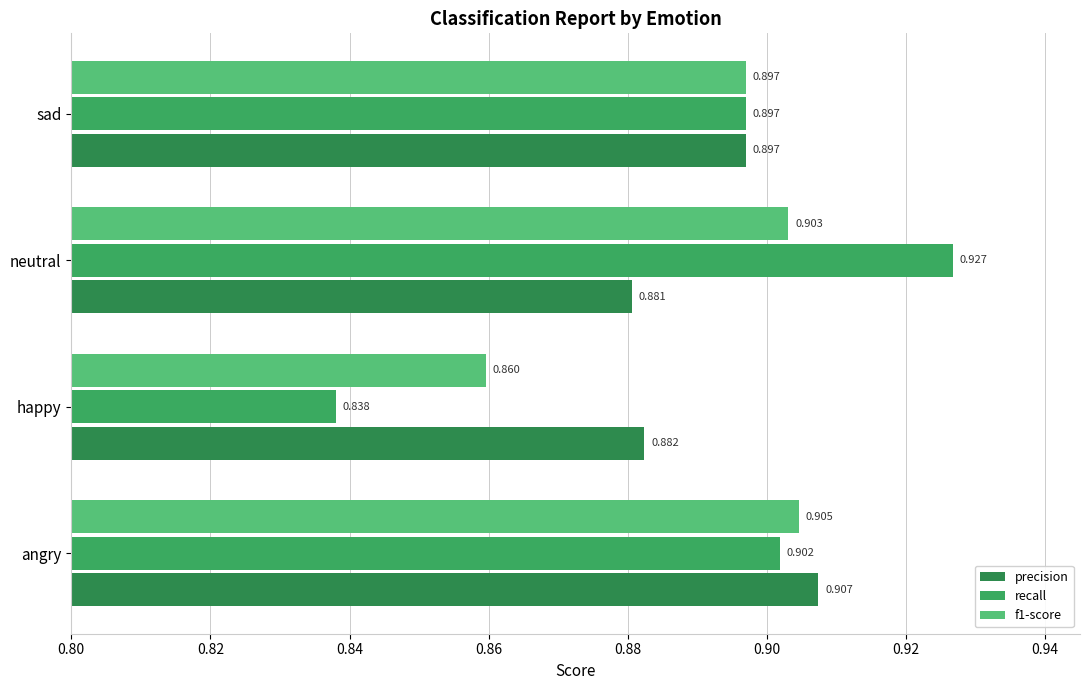

At how many categories does at least one series exceed 0?

4